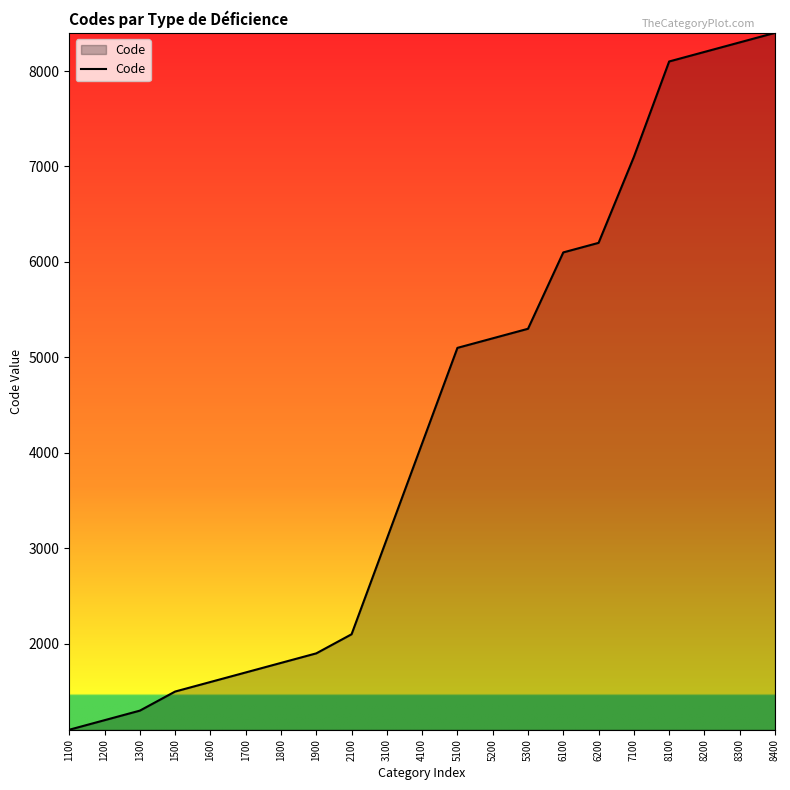

Reading left to right, list all the values displayed in this chart.

1100=1100	1200=1200	1300=1300	1500=1500	1600=1600	1700=1700	1800=1800	1900=1900	2100=2100	3100=3100	4100=4100	5100=5100	5200=5200	5300=5300	6100=6100	6200=6200	7100=7100	8100=8100	8200=8200	8300=8300	8400=8400